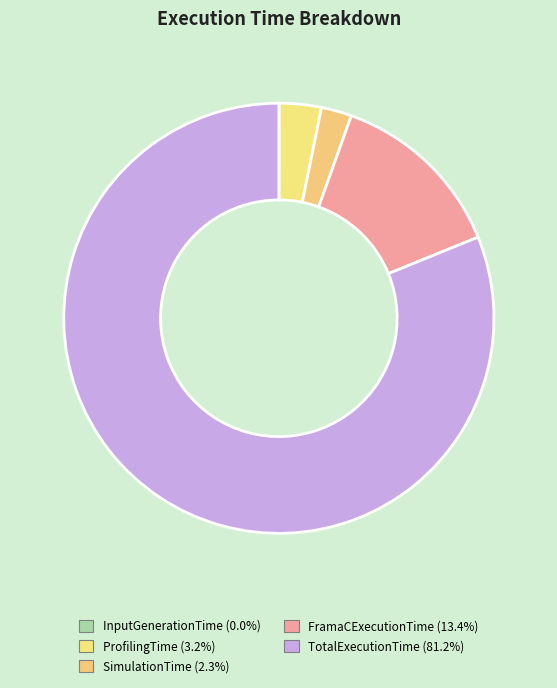

What is the majority slice?

TotalExecutionTime